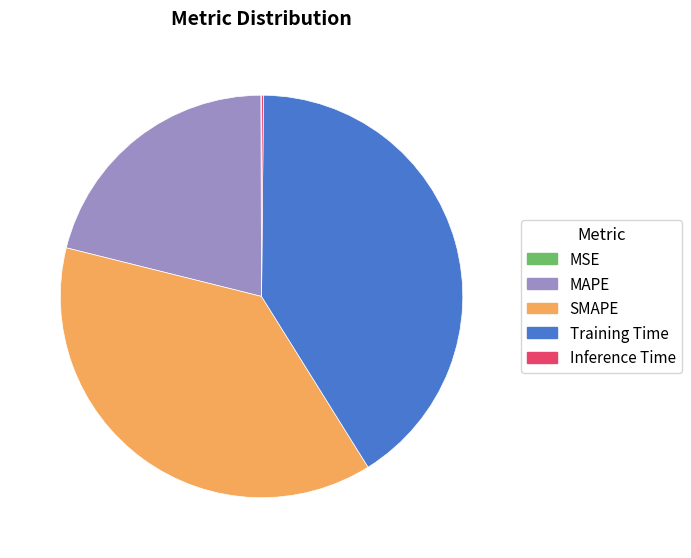

What is the largest slice in the pie chart?

Training Time